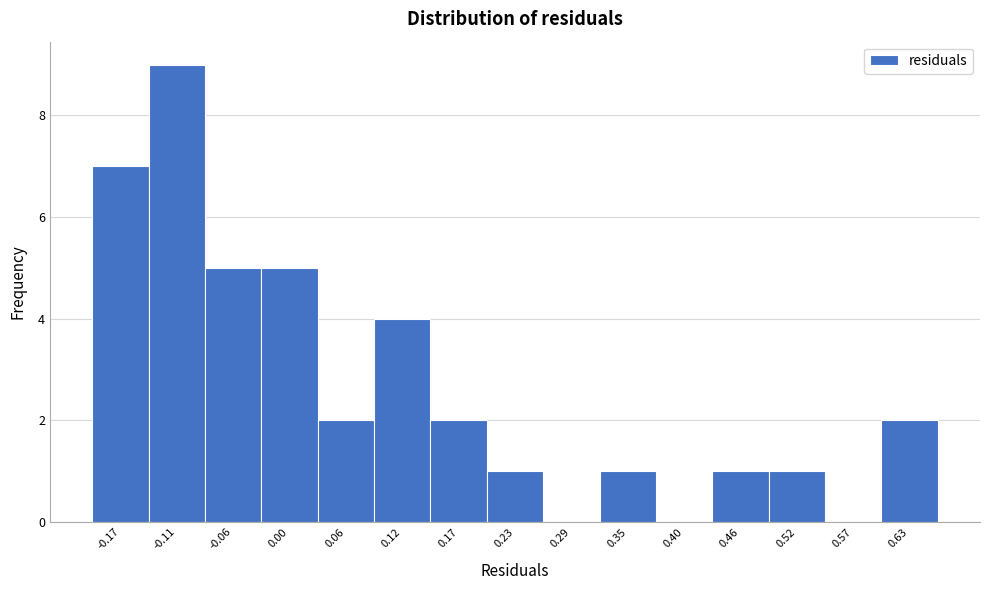

What is the height of the bar covering 0.43 to 0.49 on the x-axis? Neither the bar edges nor the heights are printed on the chart, so give them approximately, as read against the axes.

1